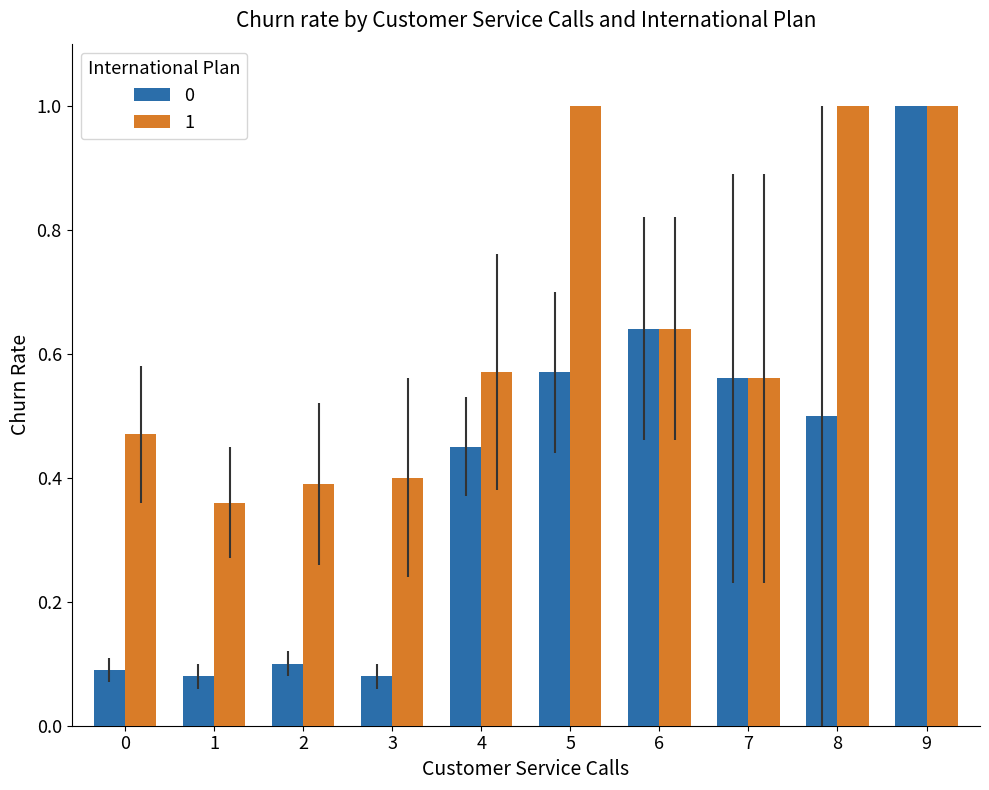

The 0 series shows 0.8 at 5. True or false?

False